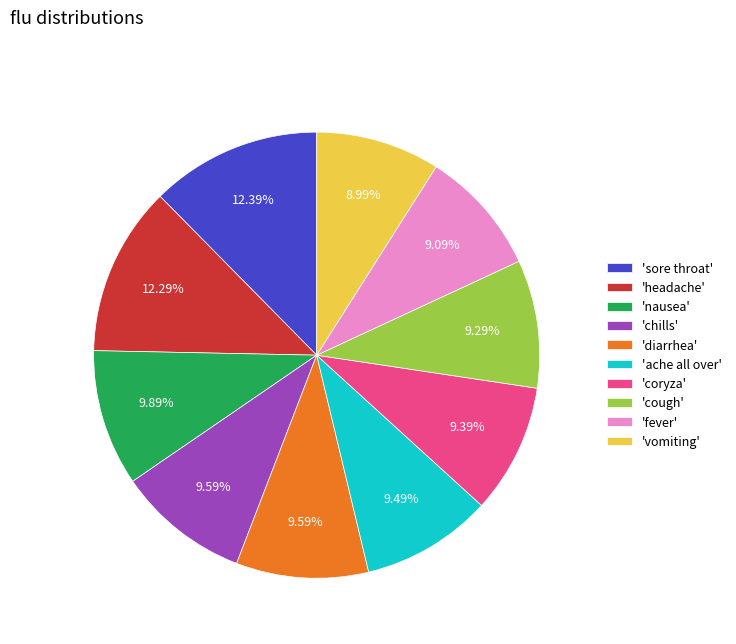

Which has a higher value, 'sore throat' or 'chills'?

'sore throat'